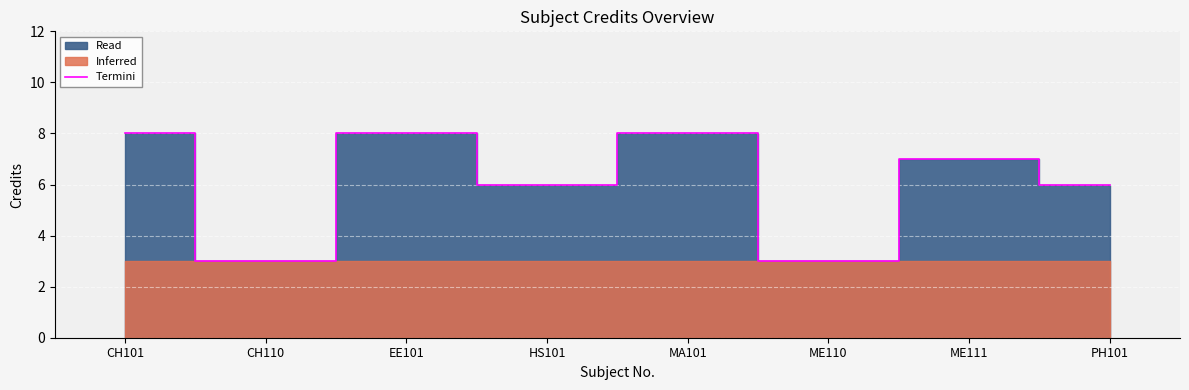

What is the sum of the values at EE101 and CH110?

11